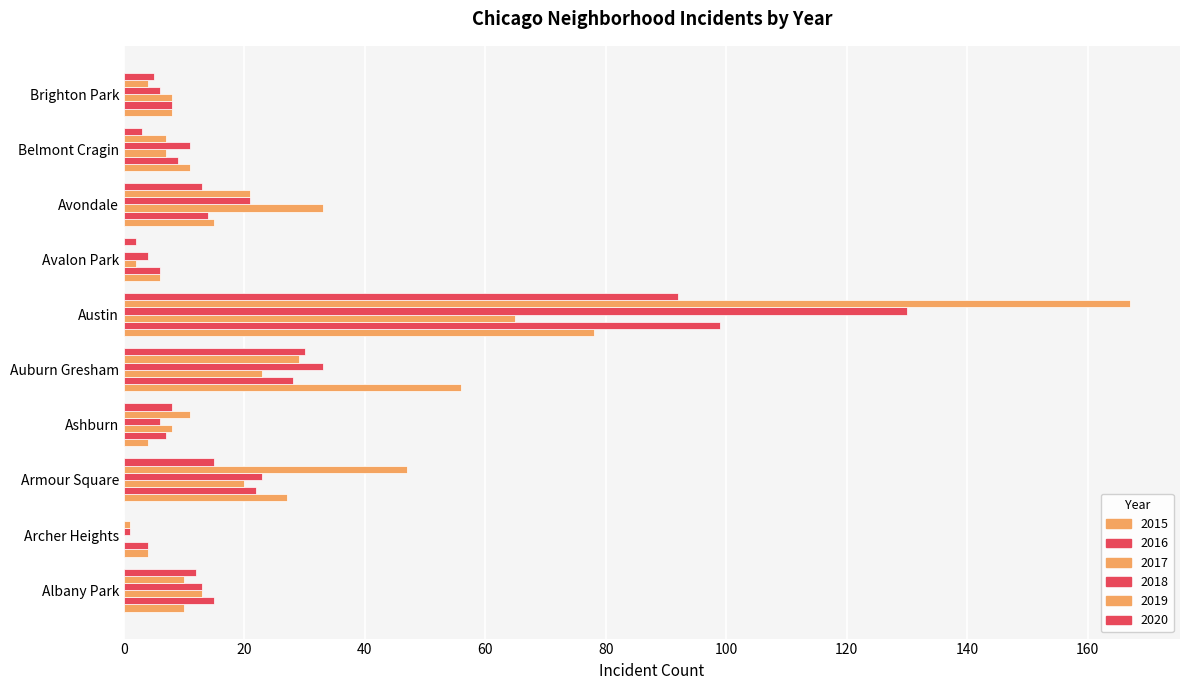

How many categories are shown in the chart?

10